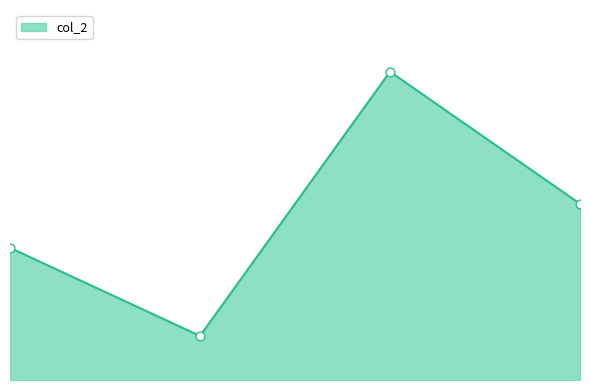

Does the chart have visible grid lines?

No